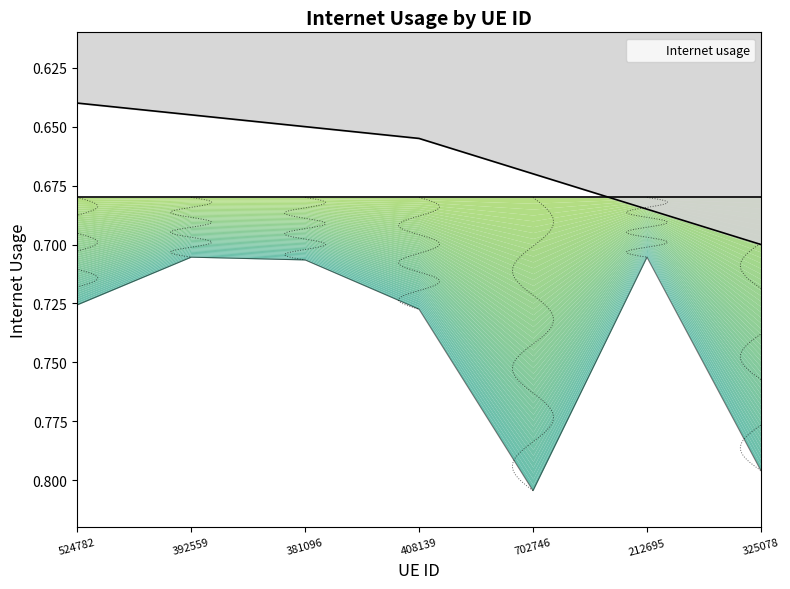

How many values are between 0 and 1?

7